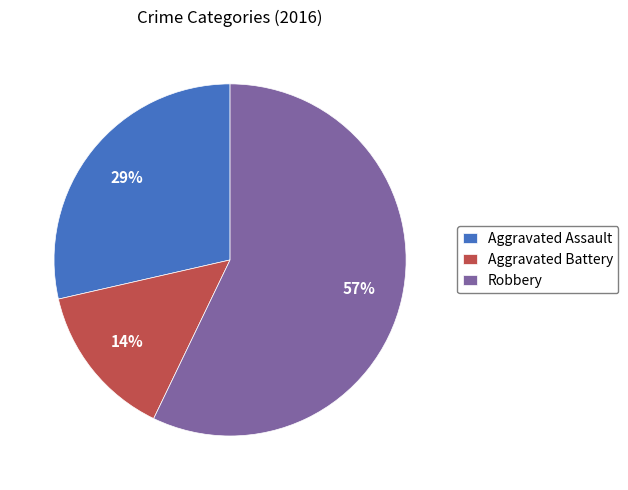

To the nearest percent, what is the difference between the Robbery and Aggravated Battery slice percentages?

43%